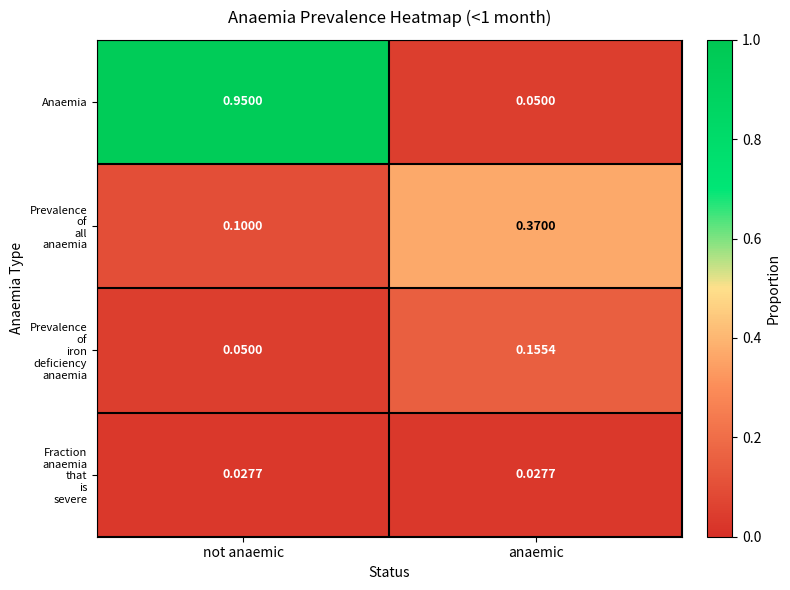

Which category has the highest value in the Anaemia series?

not anaemic